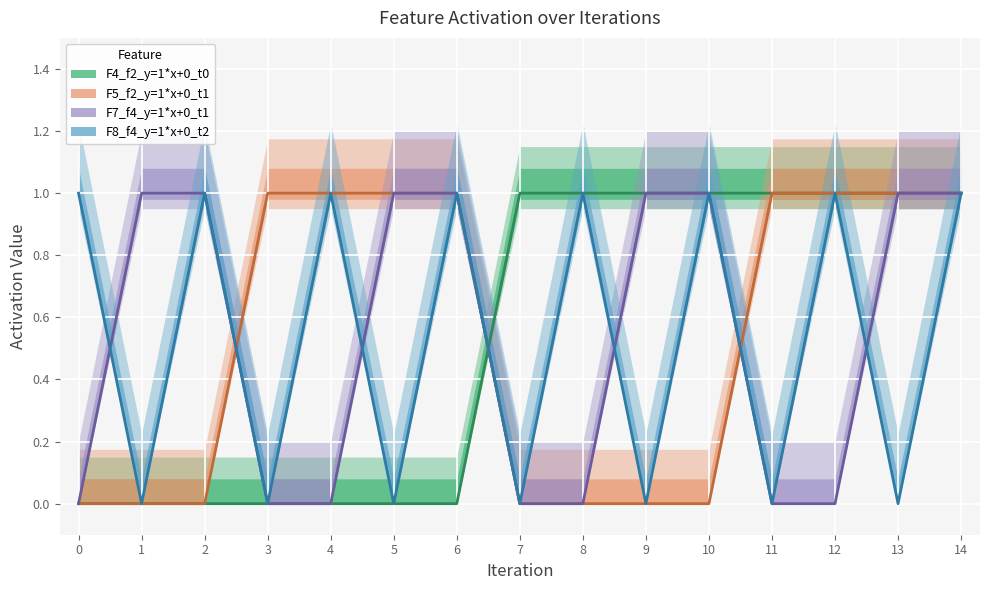

Reading left to right, what are all the values shown in this chart?

F4_f2_y=1*x+0_t0: 0=0	1=0	2=0	3=0	4=0	5=0	6=0	7=1	8=1	9=1	10=1	11=1	12=1	13=1	14=1
F5_f2_y=1*x+0_t1: 0=0	1=0	2=0	3=1	4=1	5=1	6=1	7=0	8=0	9=0	10=0	11=1	12=1	13=1	14=1
F7_f4_y=1*x+0_t1: 0=0	1=1	2=1	3=0	4=0	5=1	6=1	7=0	8=0	9=1	10=1	11=0	12=0	13=1	14=1
F8_f4_y=1*x+0_t2: 0=1	1=0	2=1	3=0	4=1	5=0	6=1	7=0	8=1	9=0	10=1	11=0	12=1	13=0	14=1